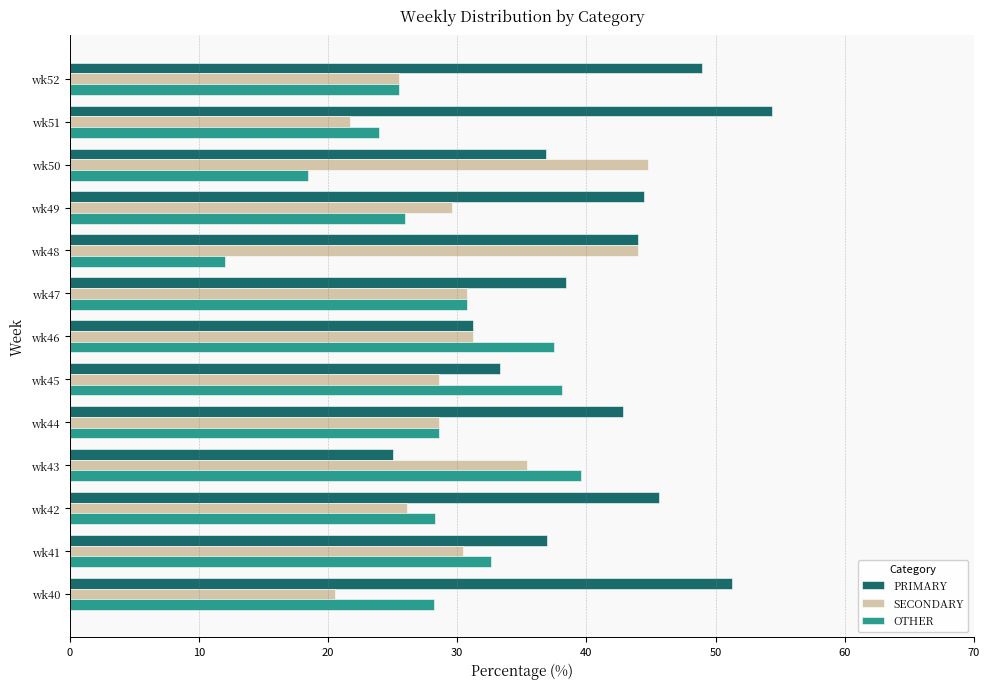

Rank the series by their maximum value, from lowest to highest.

OTHER, SECONDARY, PRIMARY